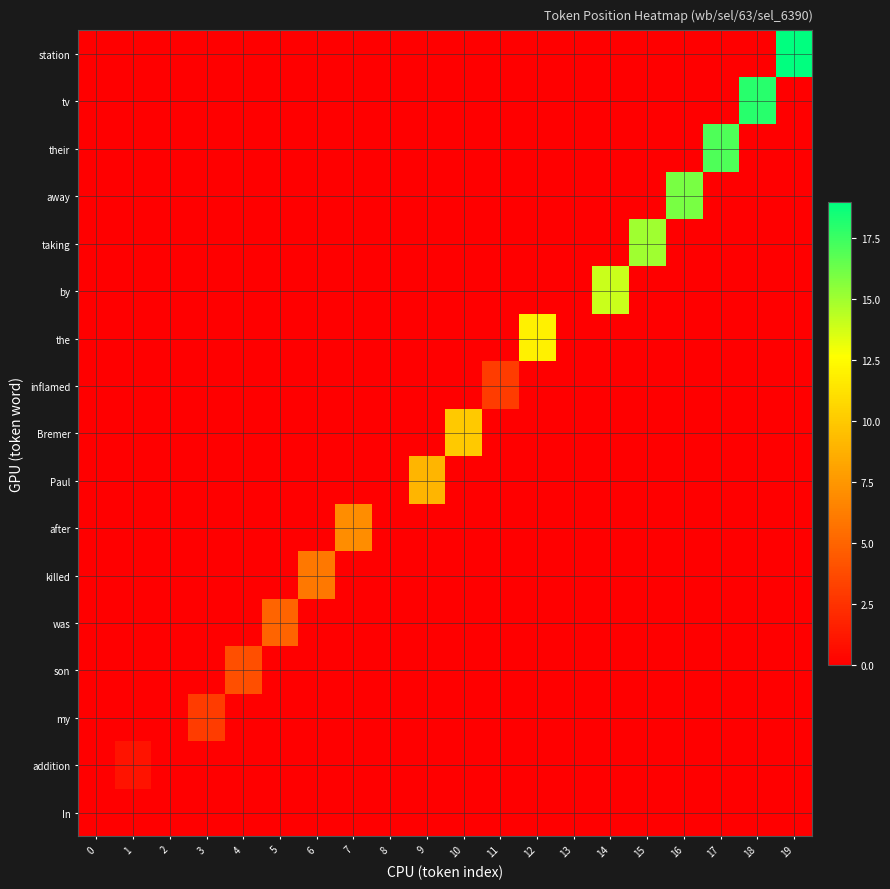

Count the number of data series in this chart.

17